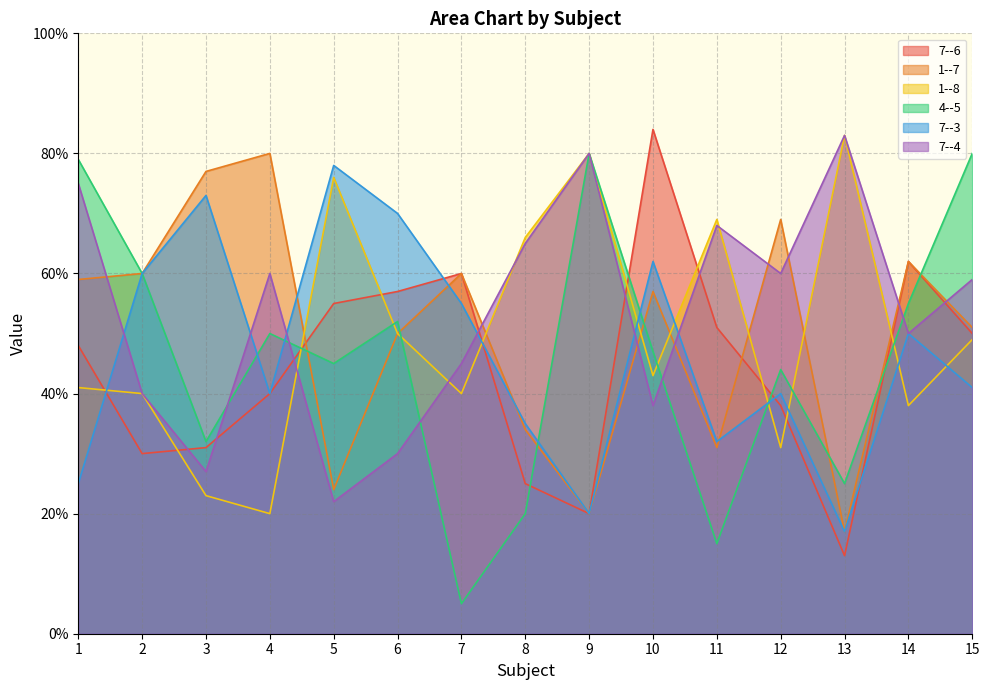

Reading left to right, what are all the values shown in this chart?

7--6: 1=48	2=30	3=31	4=40	5=55	6=57	7=60	8=25	9=20	10=84	11=51	12=38	13=13	14=62	15=50
1--7: 1=59	2=60	3=77	4=80	5=24	6=50	7=60	8=34	9=20	10=57	11=31	12=69	13=17	14=62	15=51
1--8: 1=41	2=40	3=23	4=20	5=76	6=50	7=40	8=66	9=80	10=43	11=69	12=31	13=83	14=38	15=49
4--5: 1=79	2=60	3=32	4=50	5=45	6=52	7=5	8=20	9=80	10=47	11=15	12=44	13=25	14=55	15=80
7--3: 1=25	2=60	3=73	4=40	5=78	6=70	7=55	8=35	9=20	10=62	11=32	12=40	13=17	14=50	15=41
7--4: 1=75	2=40	3=27	4=60	5=22	6=30	7=45	8=65	9=80	10=38	11=68	12=60	13=83	14=50	15=59